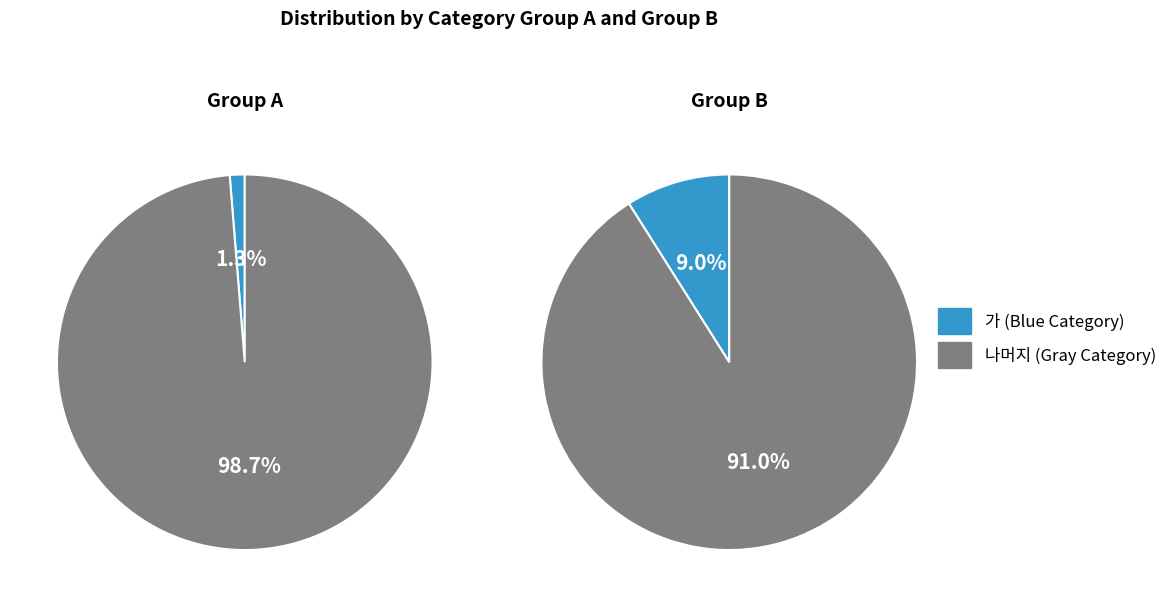

Is it true that 마 is 18% of the pie?

False